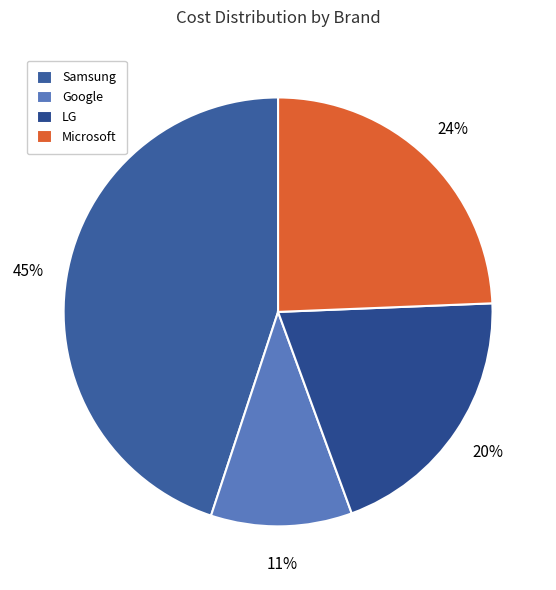

How many segments does this pie chart have?

4